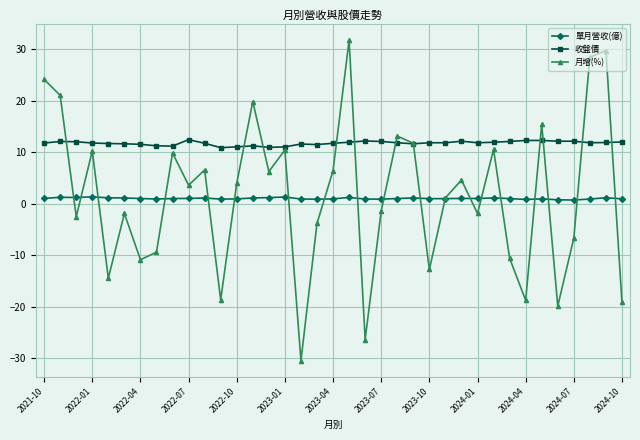

True or false: 月增(%) has more than 0 points higher than both neighbors.

True